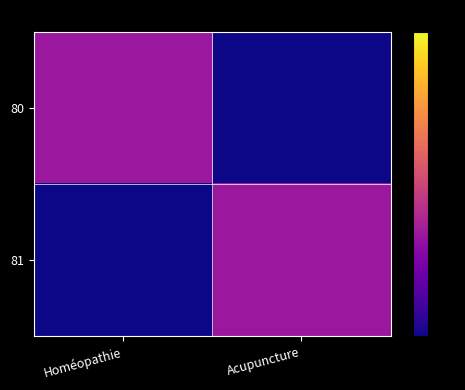

Reading right to left, extract all data points from this chart.

80: Acupuncture=0	Homéopathie=1
81: Acupuncture=1	Homéopathie=0